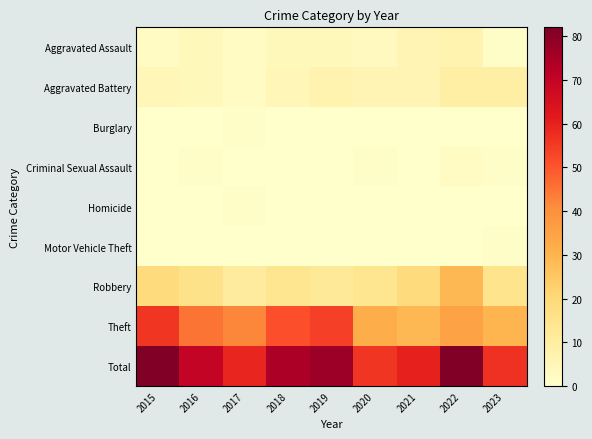

Reading right to left, extract all data points from this chart.

Aggravated Assault: 2023=1	2022=7	2021=6	2020=3	2019=4	2018=4	2017=2	2016=4	2015=2
Aggravated Battery: 2023=9	2022=9	2021=6	2020=6	2019=7	2018=5	2017=2	2016=4	2015=5
Burglary: 2023=0	2022=0	2021=0	2020=0	2019=0	2018=0	2017=1	2016=0	2015=0
Criminal Sexual Assault: 2023=1	2022=2	2021=0	2020=1	2019=0	2018=0	2017=0	2016=1	2015=0
Homicide: 2023=0	2022=0	2021=0	2020=0	2019=0	2018=0	2017=1	2016=0	2015=0
Motor Vehicle Theft: 2023=1	2022=0	2021=0	2020=0	2019=0	2018=0	2017=0	2016=0	2015=0
Robbery: 2023=15	2022=29	2021=19	2020=14	2019=12	2018=14	2017=11	2016=16	2015=19
Theft: 2023=30	2022=35	2021=29	2020=32	2019=54	2018=51	2017=42	2016=45	2015=56
Total: 2023=57	2022=82	2021=60	2020=56	2019=77	2018=74	2017=59	2016=70	2015=82